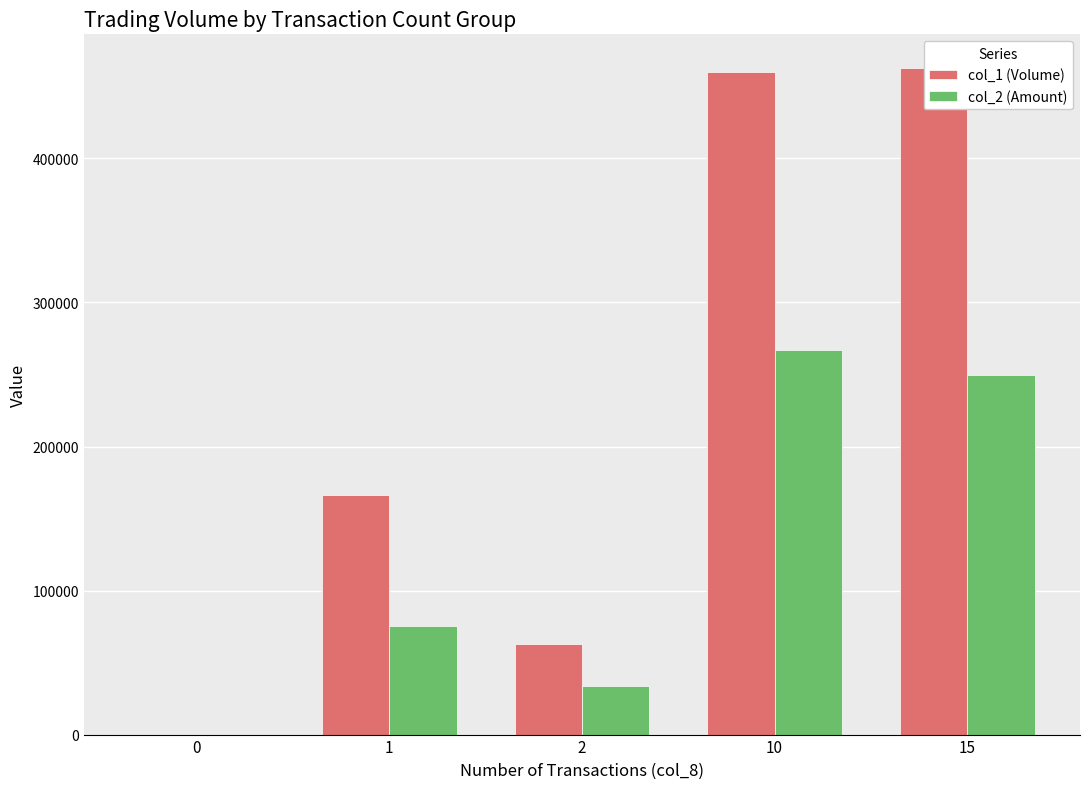

Rank the series by their average value, from lowest to highest.

col_2 (Amount), col_1 (Volume)